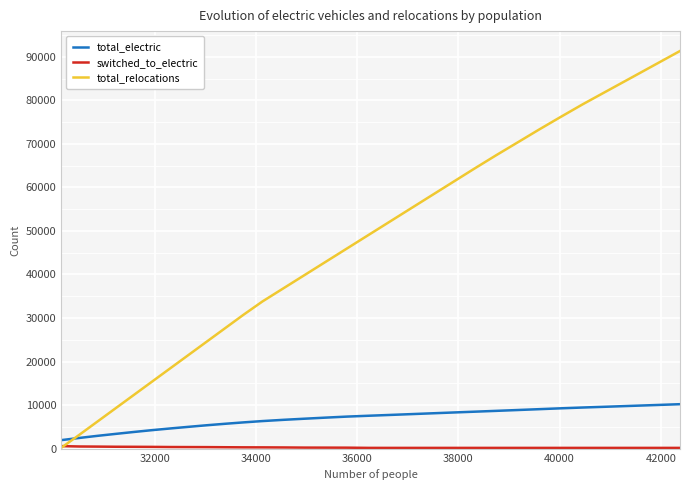

Which series has the widest spread of values?

total_relocations